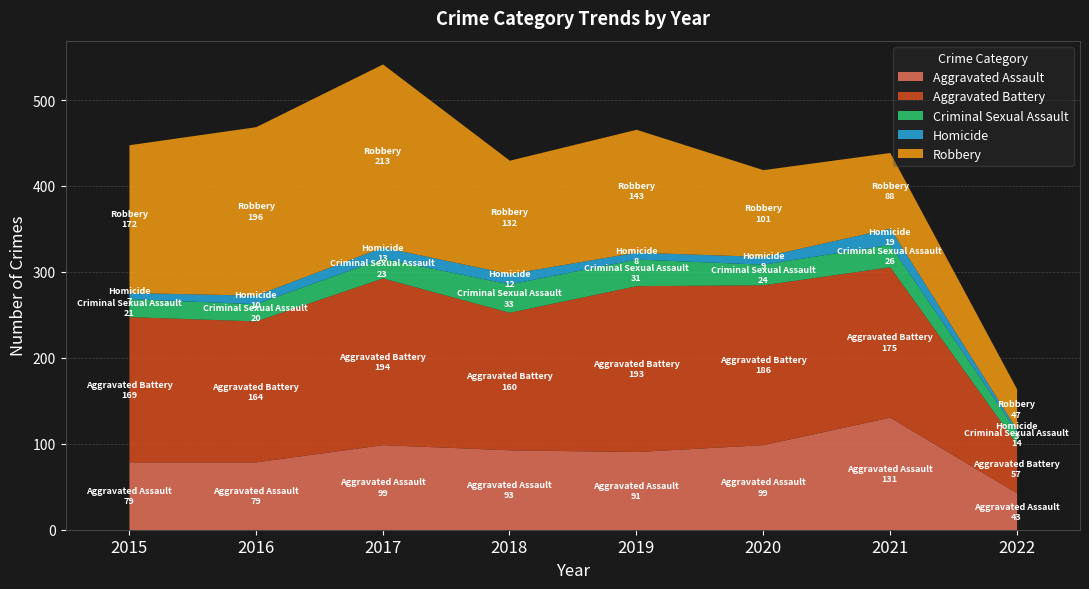

Which series has the largest range (max minus min)?

Robbery